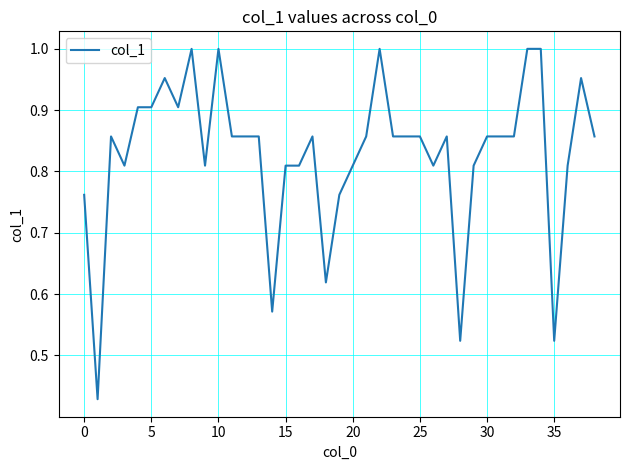

How many lines are shown in the chart?

1